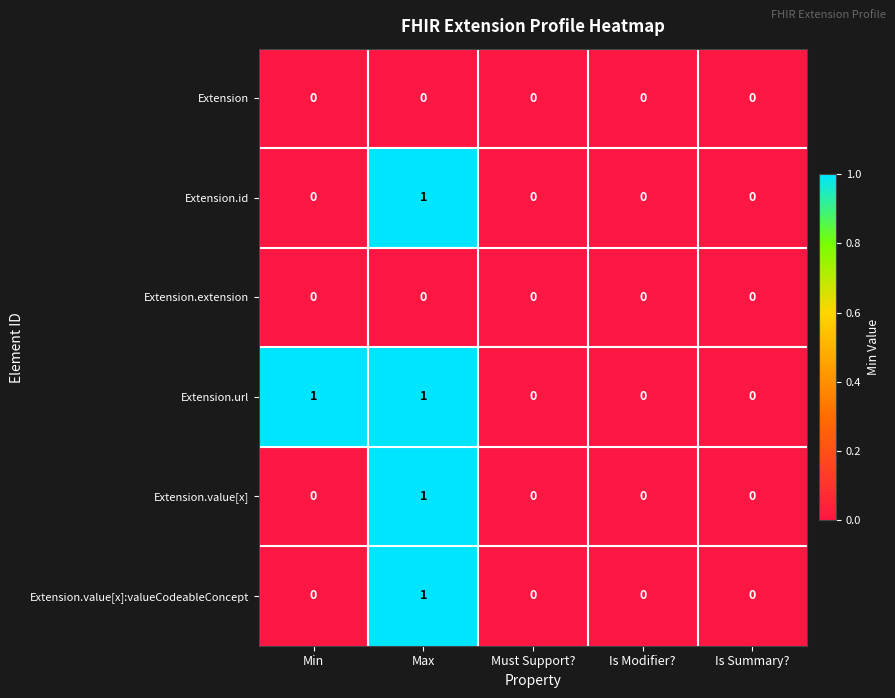

Which series has the largest total across all categories?

Extension.url